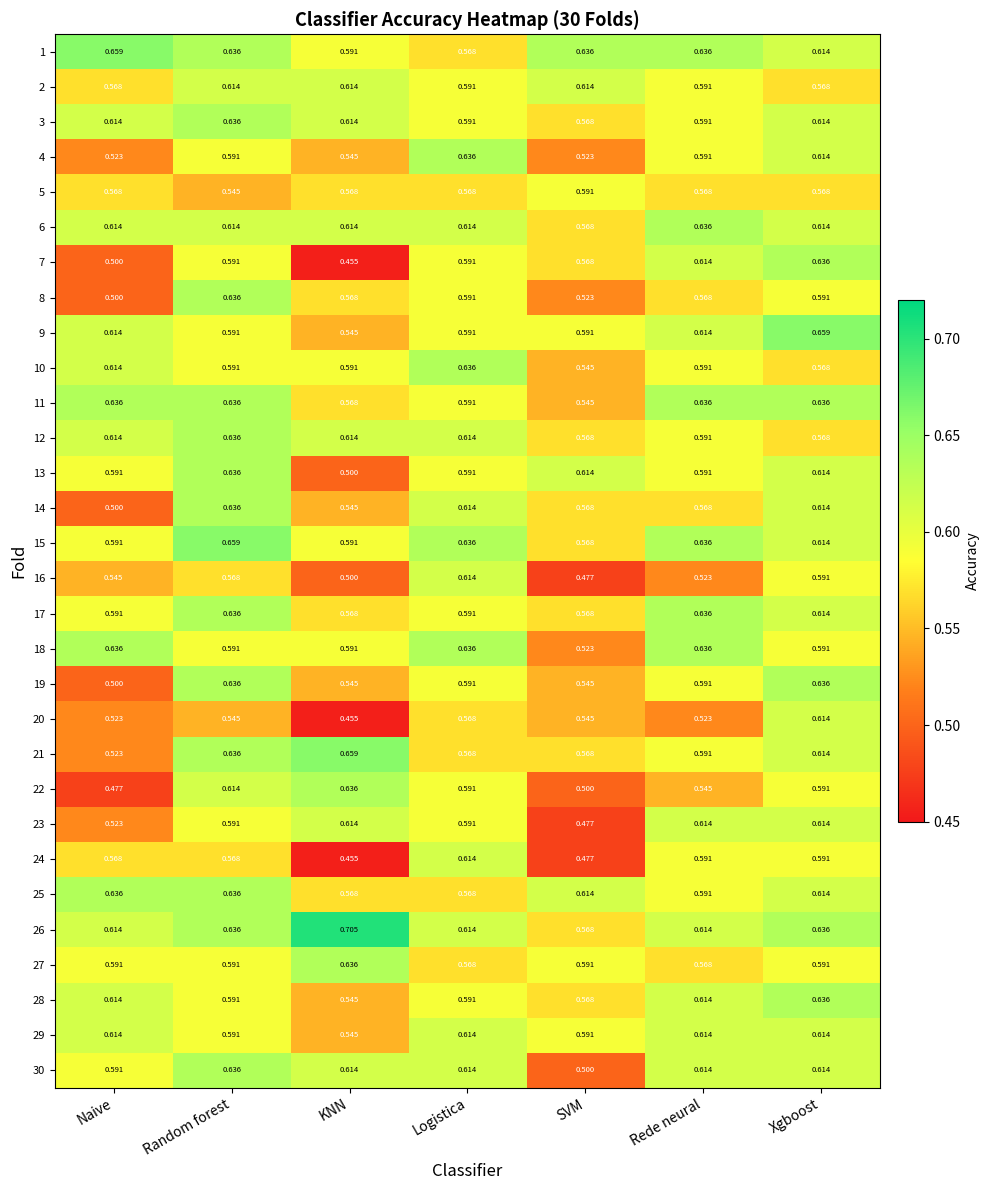

At which label does 26 reach its peak?

KNN